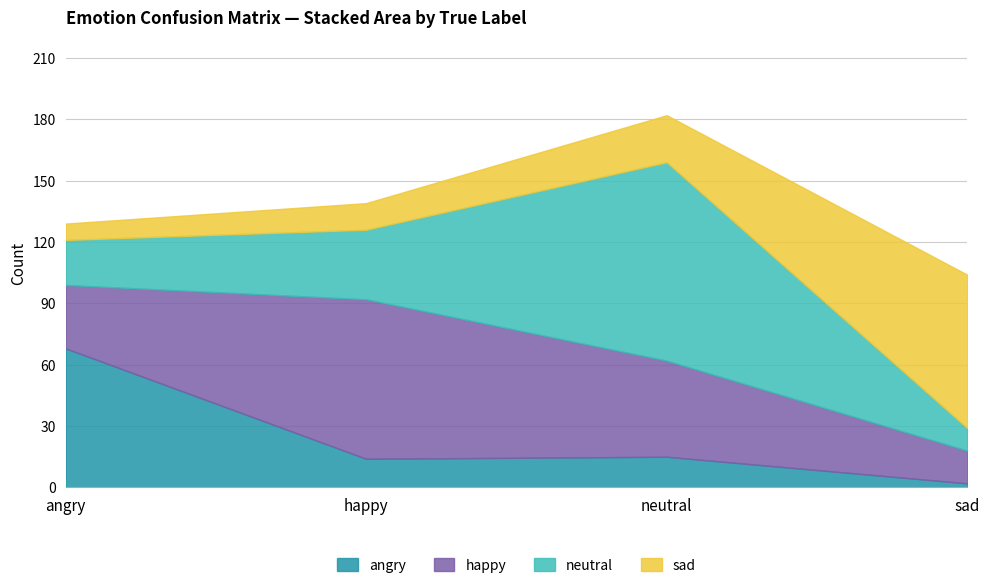

Rank the series by their maximum value, from lowest to highest.

angry, sad, happy, neutral